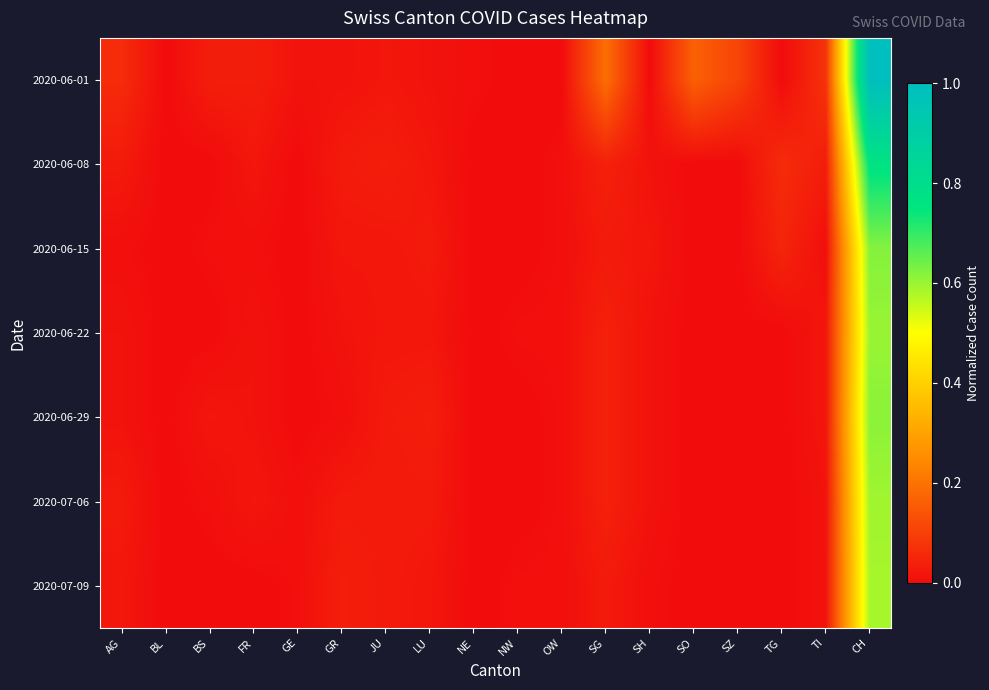

Reading left to right, list all the values displayed in this chart.

2020-06-01: AG=0.1	BL=0.0	BS=0.0	FR=0.0	GE=0.0	GR=0.0	JU=0.0	LU=0.0	NE=0.0	NW=0.0	OW=0.0	SG=0.2	SH=0.0	SO=0.2	SZ=0.1	TG=0.0	TI=0.1	CH=1.0
2020-06-08: AG=0.0	BL=0.0	BS=0.0	FR=0.0	GE=0.0	GR=0.0	JU=0.0	LU=0.0	NE=0.0	NW=0.0	OW=0.0	SG=0.0	SH=0.0	SO=0.0	SZ=0.0	TG=0.1	TI=0.0	CH=0.8
2020-06-15: AG=0.0	BL=0.0	BS=0.0	FR=0.0	GE=0.0	GR=0.0	JU=0.0	LU=0.0	NE=0.0	NW=0.0	OW=0.0	SG=0.0	SH=0.0	SO=0.0	SZ=0.0	TG=0.0	TI=0.0	CH=0.6
2020-06-22: AG=0.0	BL=0.0	BS=0.0	FR=0.0	GE=0.0	GR=0.0	JU=0.0	LU=0.0	NE=0.0	NW=0.0	OW=0.0	SG=0.0	SH=0.0	SO=0.0	SZ=0.0	TG=0.0	TI=0.0	CH=0.6
2020-06-29: AG=0.0	BL=0.0	BS=0.0	FR=0.0	GE=0.0	GR=0.0	JU=0.0	LU=0.0	NE=0.0	NW=0.0	OW=0.0	SG=0.0	SH=0.0	SO=0.0	SZ=0.0	TG=0.0	TI=0.0	CH=0.6
2020-07-06: AG=0.0	BL=0.0	BS=0.0	FR=0.0	GE=0.0	GR=0.0	JU=0.0	LU=0.0	NE=0.0	NW=0.0	OW=0.0	SG=0.0	SH=0.0	SO=0.0	SZ=0.0	TG=0.0	TI=0.0	CH=0.6
2020-07-09: AG=0.0	BL=0.0	BS=0.0	FR=0.0	GE=0.0	GR=0.0	JU=0.0	LU=0.0	NE=0.0	NW=0.0	OW=0.0	SG=0.0	SH=0.0	SO=0.0	SZ=0.0	TG=0.0	TI=0.0	CH=0.6